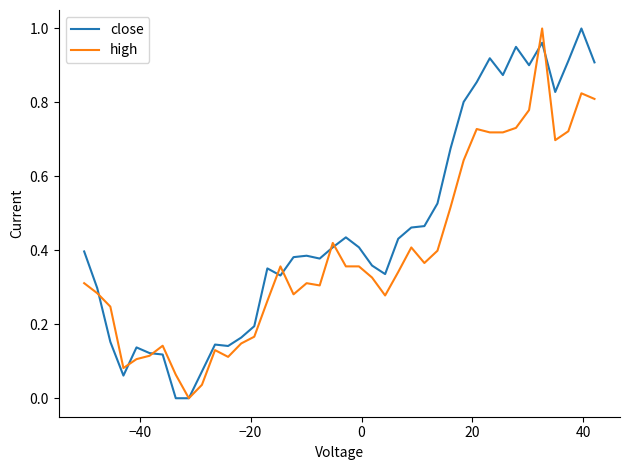

Which series has the largest total across all categories?

close